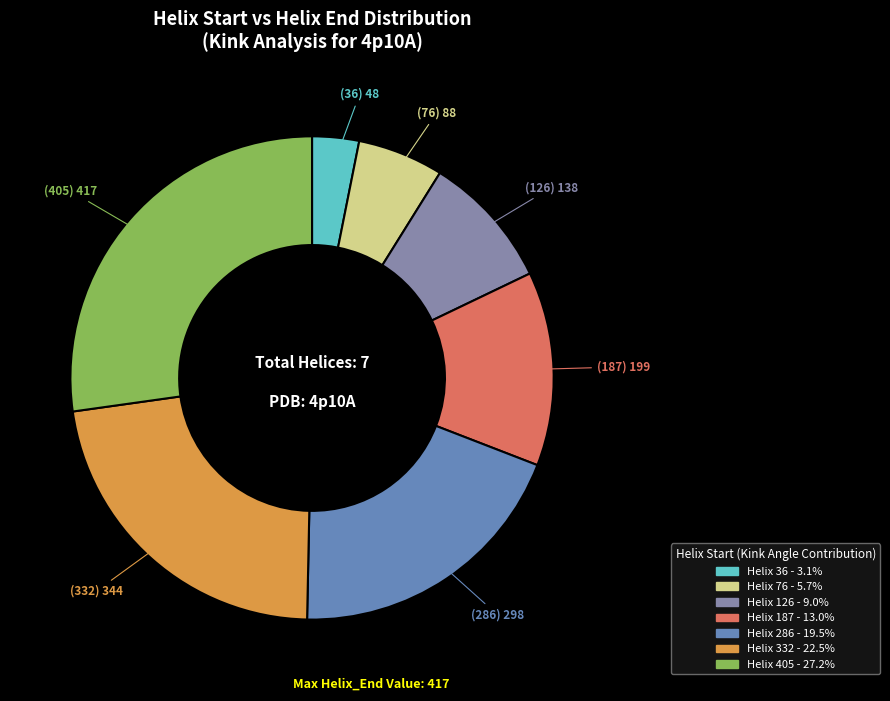

Count the number of slices in the pie.

7